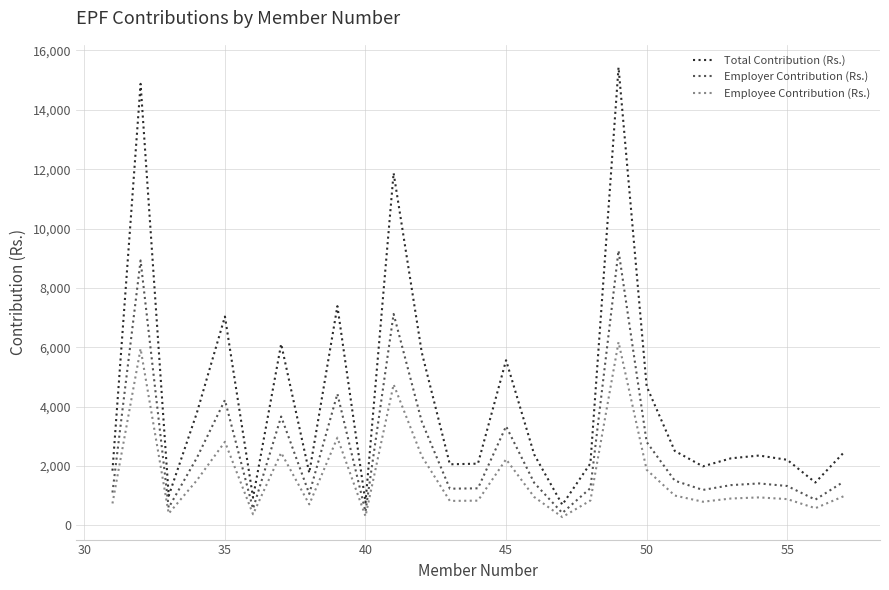

True or false: Employee Contribution (Rs.) and Total Contribution (Rs.) intersect in this chart.

False